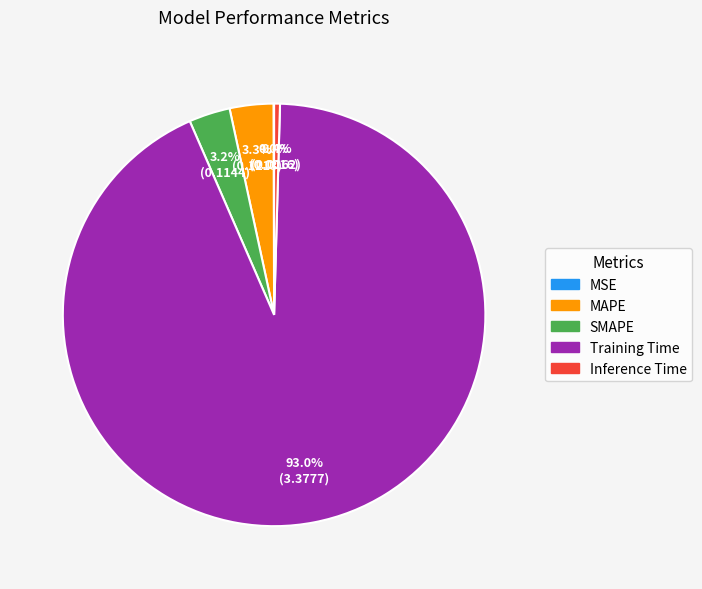

What percentage is NOT represented by Inference Time?

99.6%